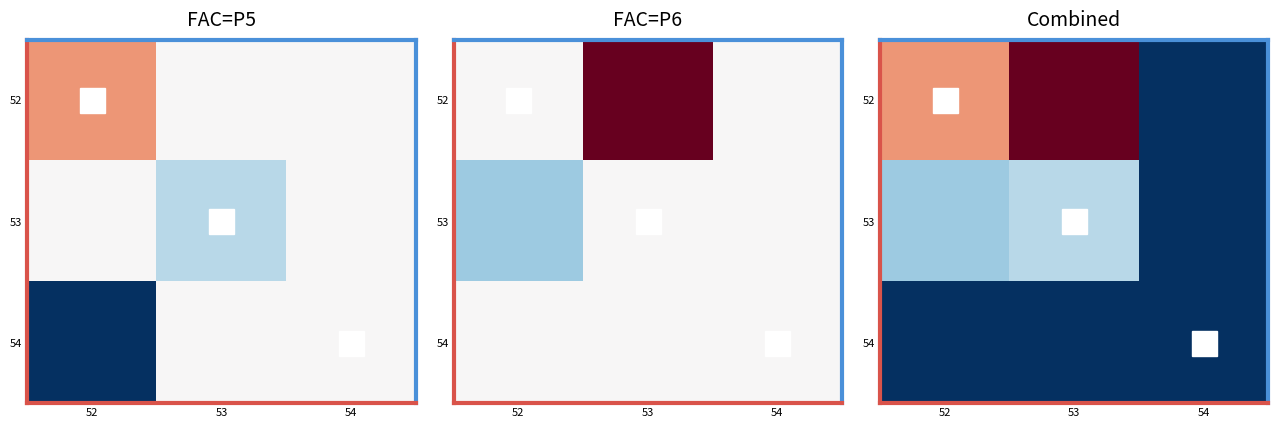

How many categories are shown in the chart?

3